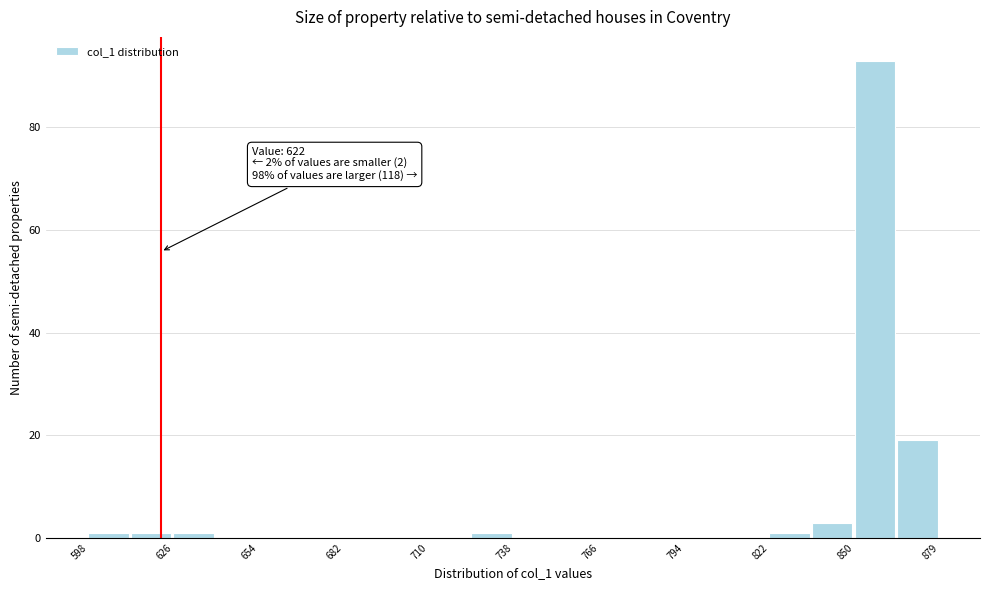

Read against the x-axis, roughly where is the centre of the tallest bar?

860